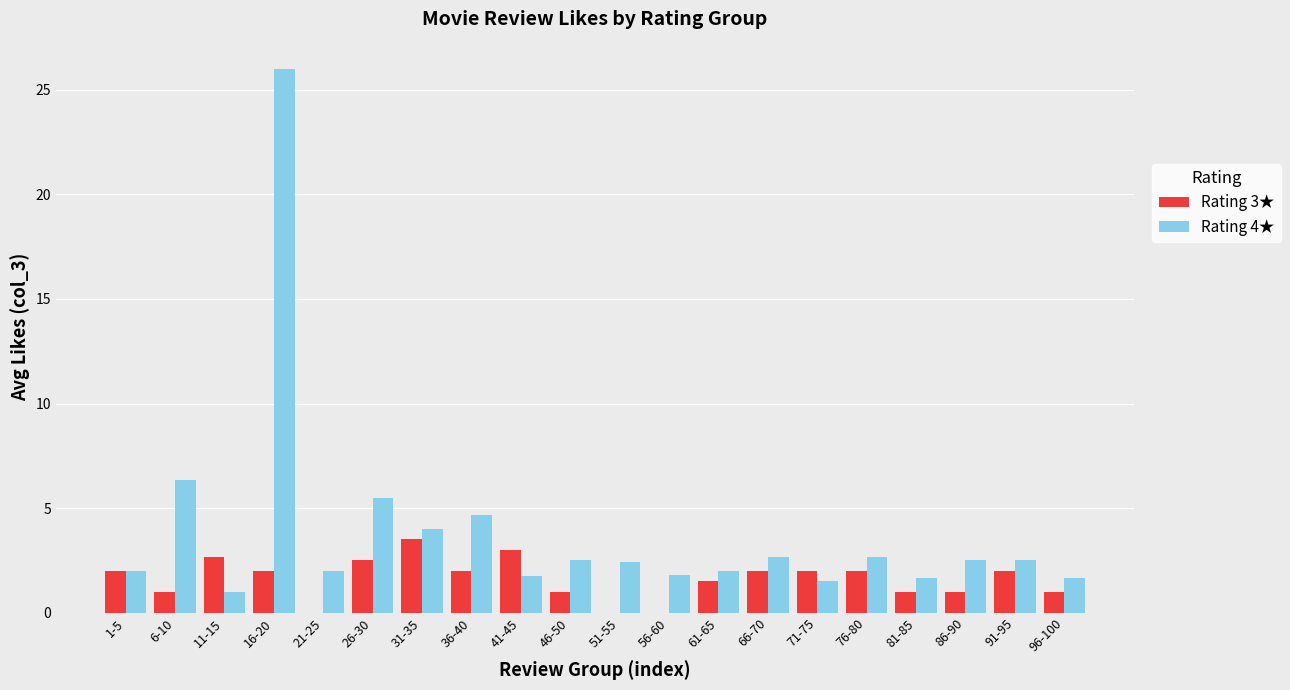

The Rating 4★ series shows 4.7 at 36-40. True or false?

True